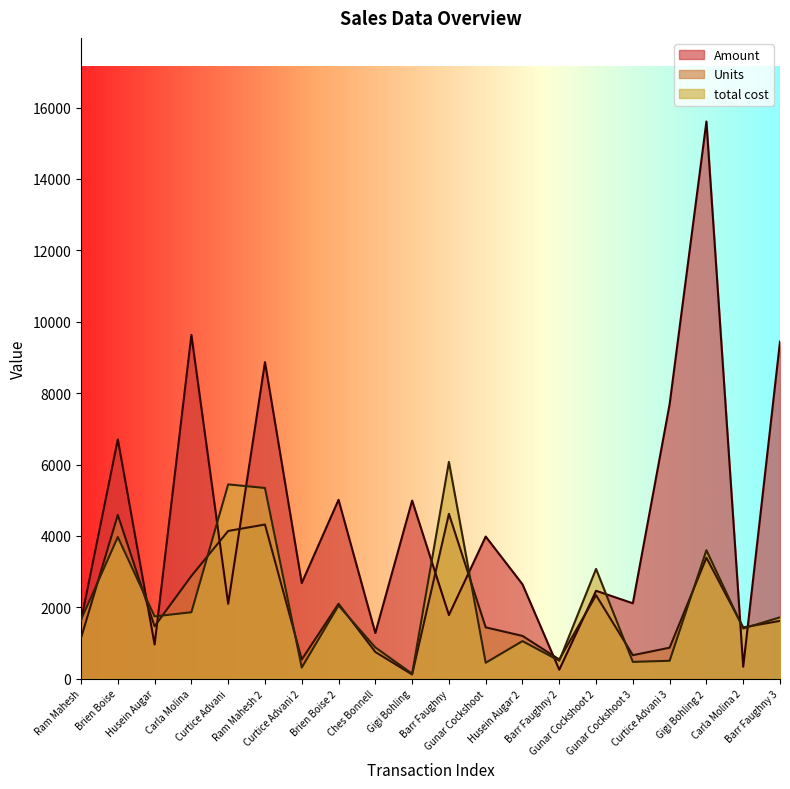

What is the total value across all series at Barr Faughny?

12480.3